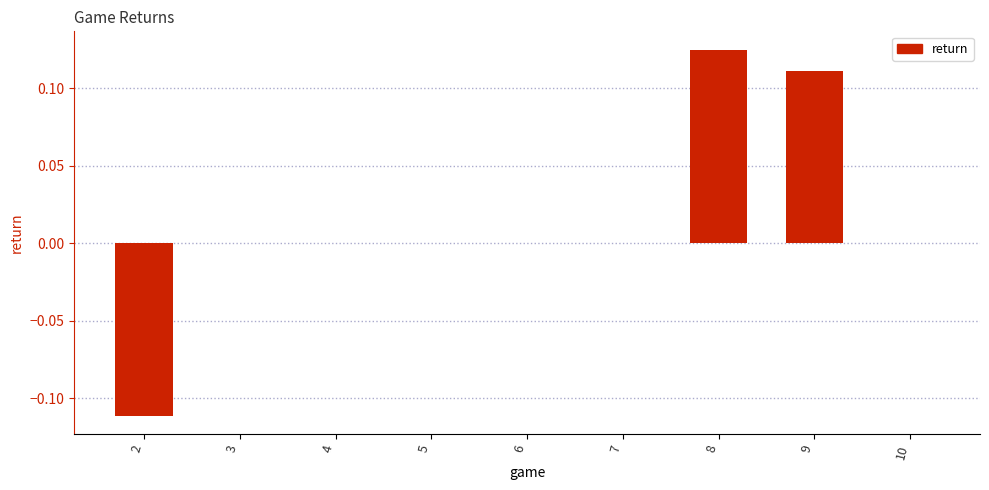

Count the values in the range 0 to 1.

8